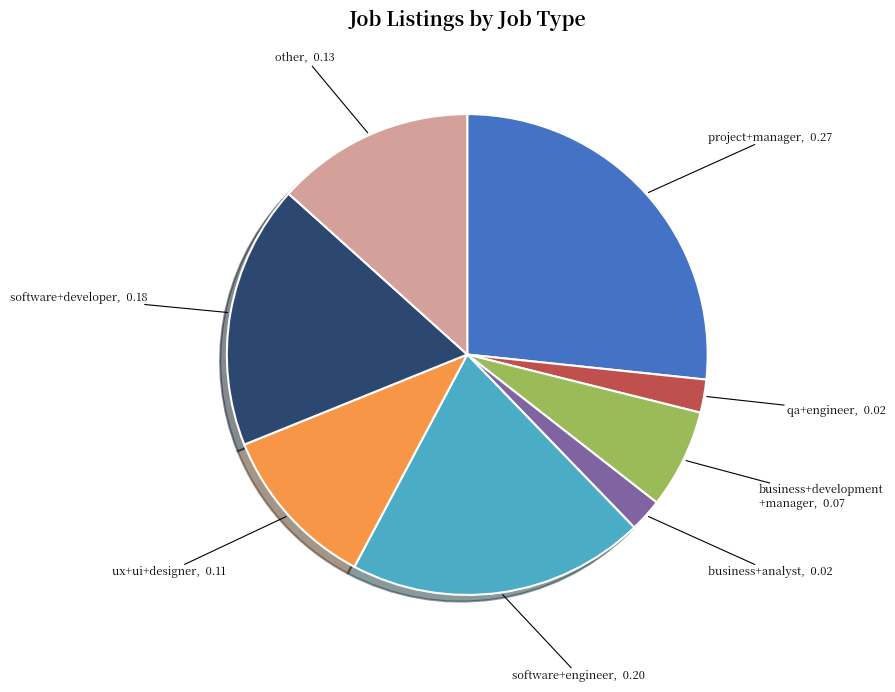

The project+manager slice represents 38% of the pie. True or false?

False